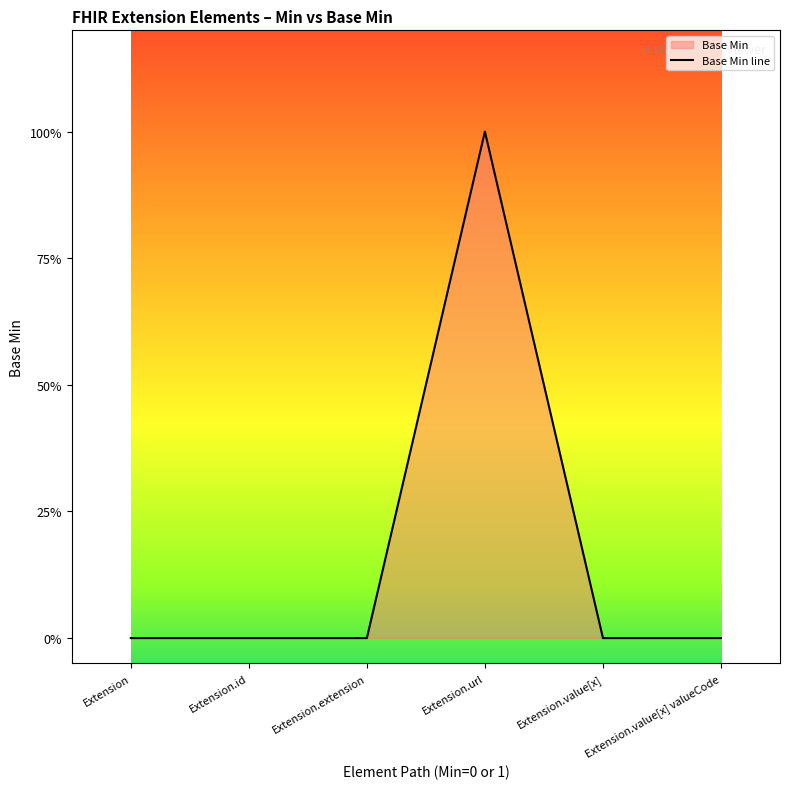

Count the number of data series in this chart.

1